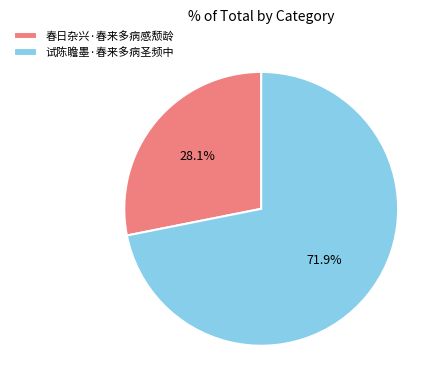

To the nearest percent, what is the difference between the largest and smallest slice percentages?

44%